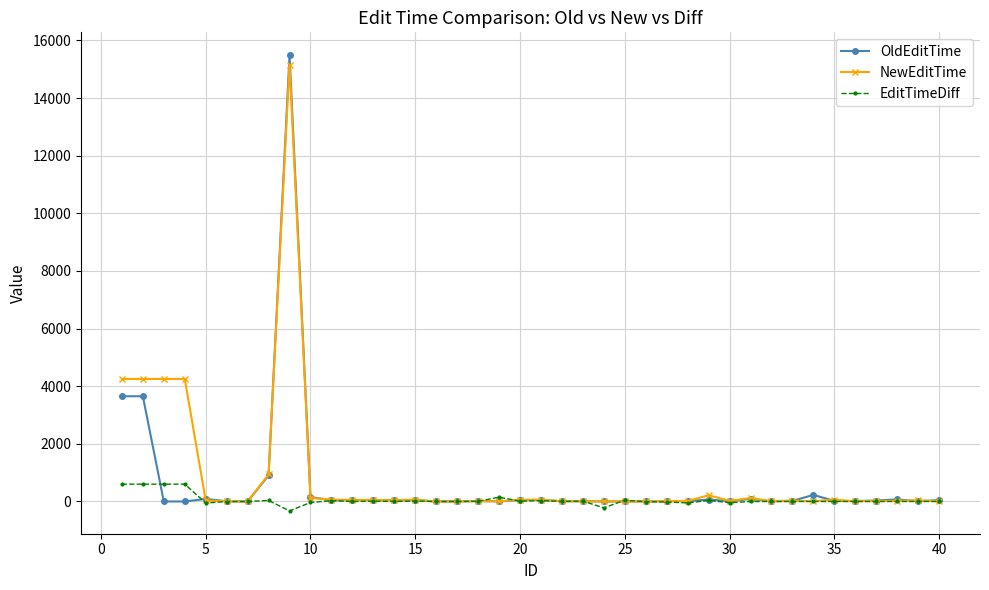

Which series has the widest spread of values?

OldEditTime